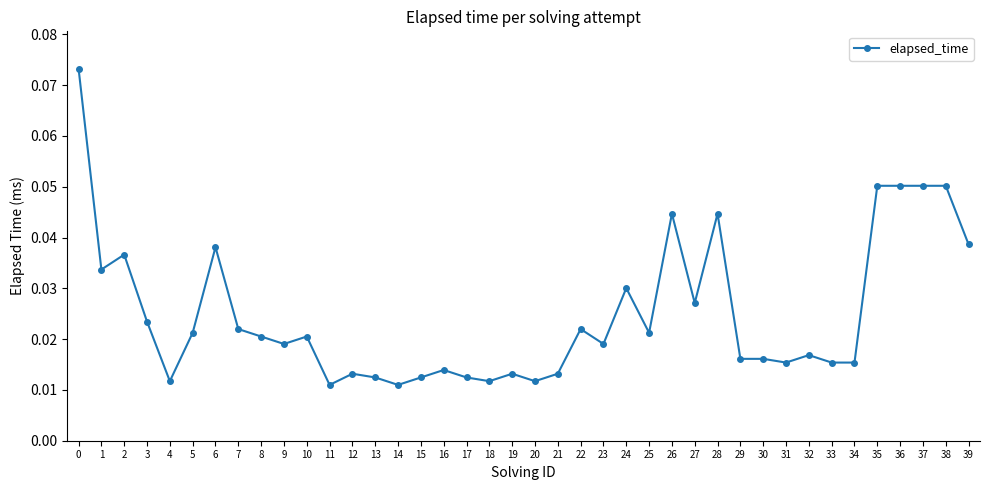

The chart shows a value of 0.1 at 2. True or false?

False